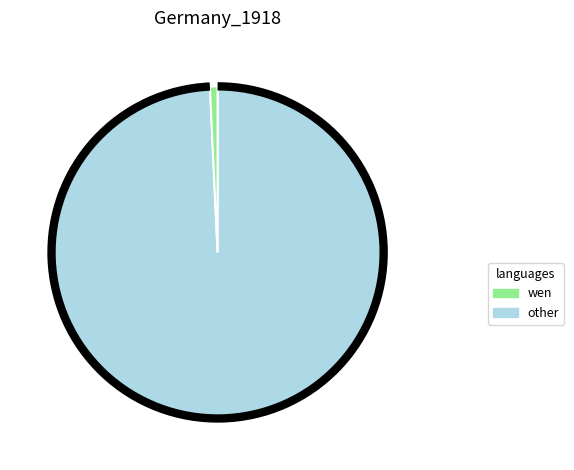

Is there a majority slice in this chart?

Yes